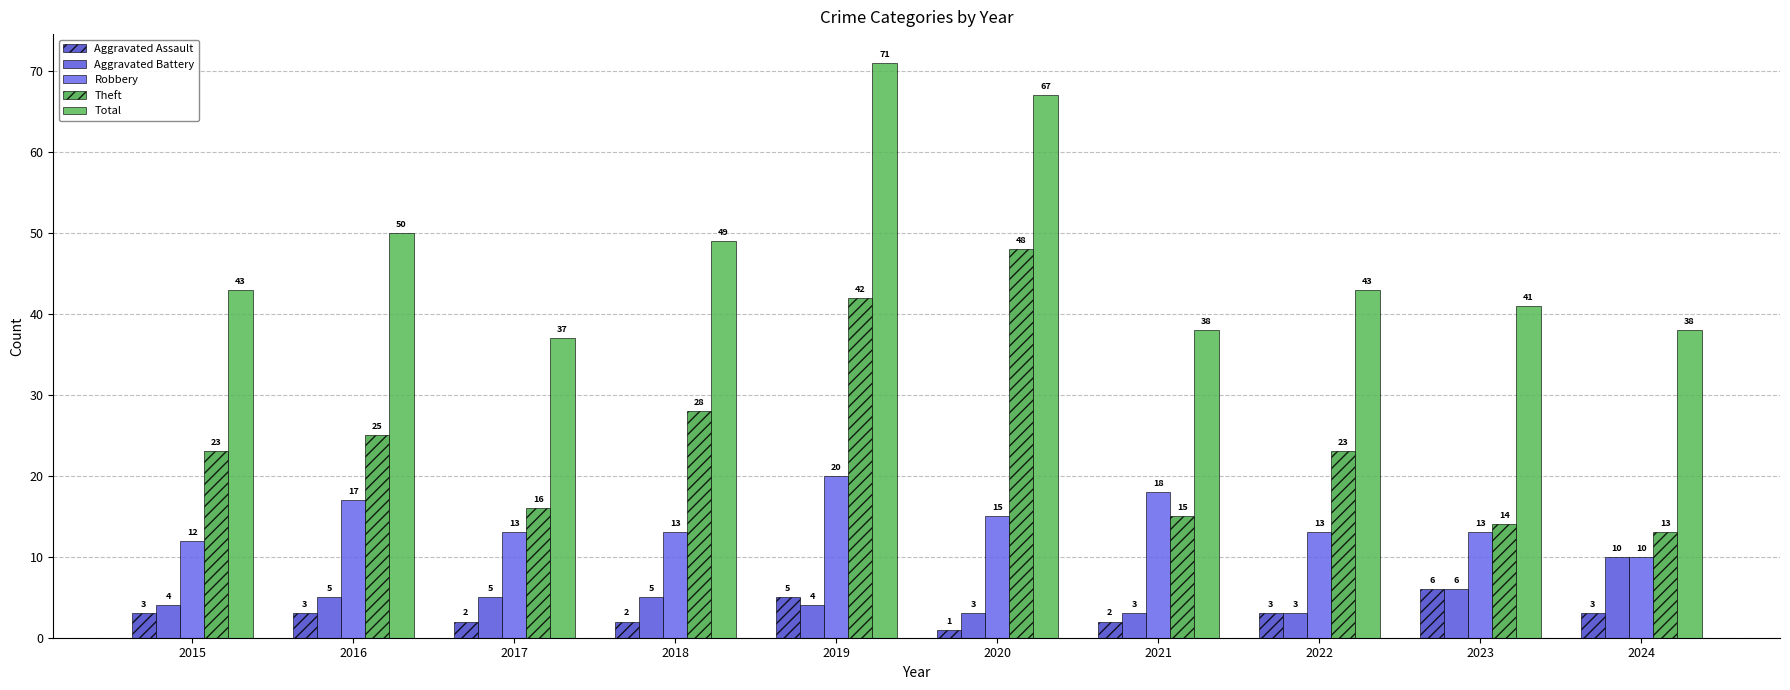

At 2019, list the series in order from smallest to largest.

Aggravated Battery, Aggravated Assault, Robbery, Theft, Total